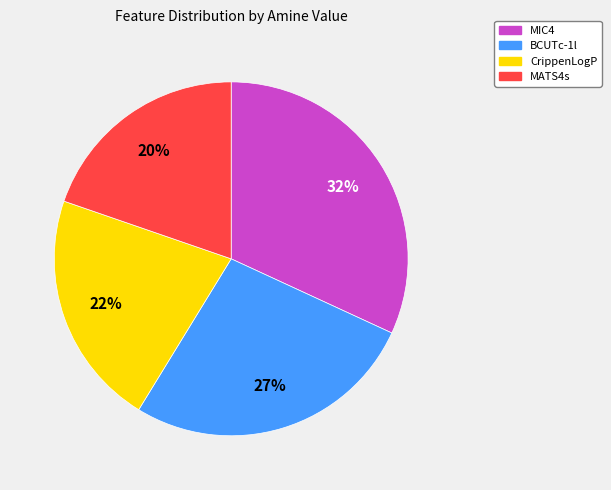

To the nearest percent, what is the average slice percentage?

25%